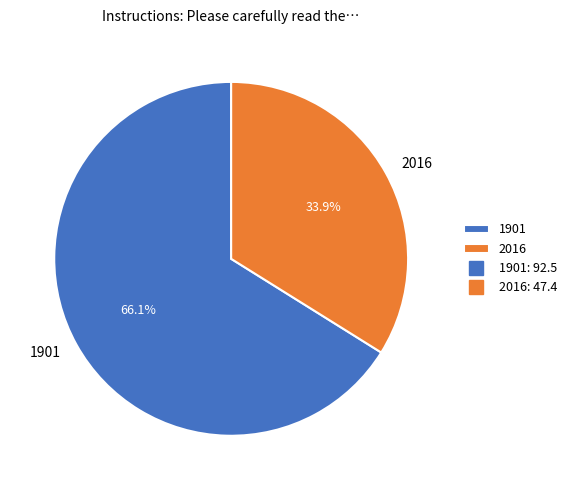

What percentage is NOT represented by 1901?

33.9%